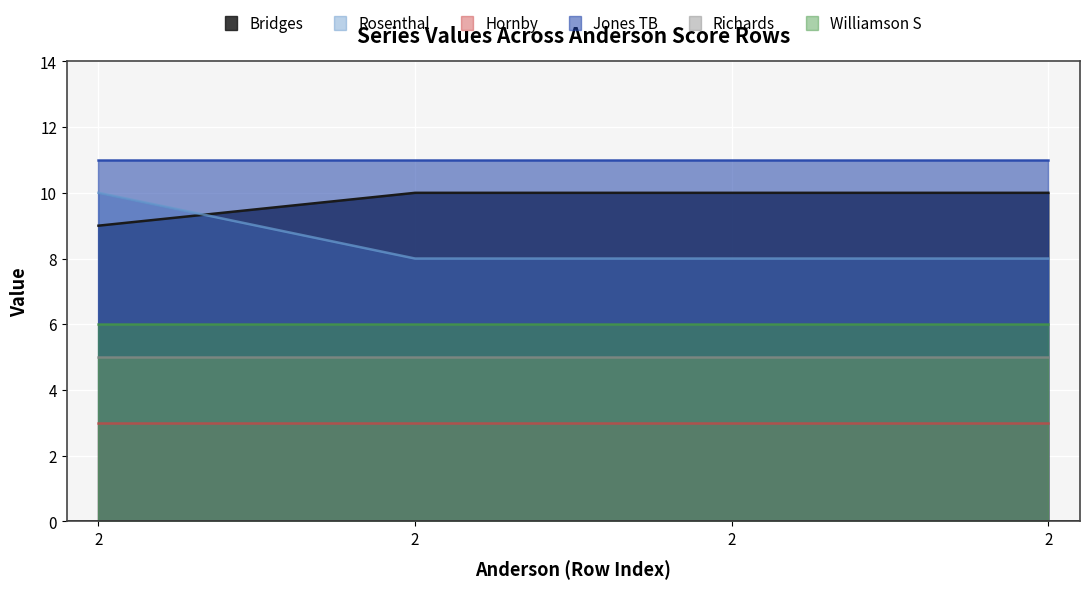

True or false: Williamson S and Hornby cross at least once.

False